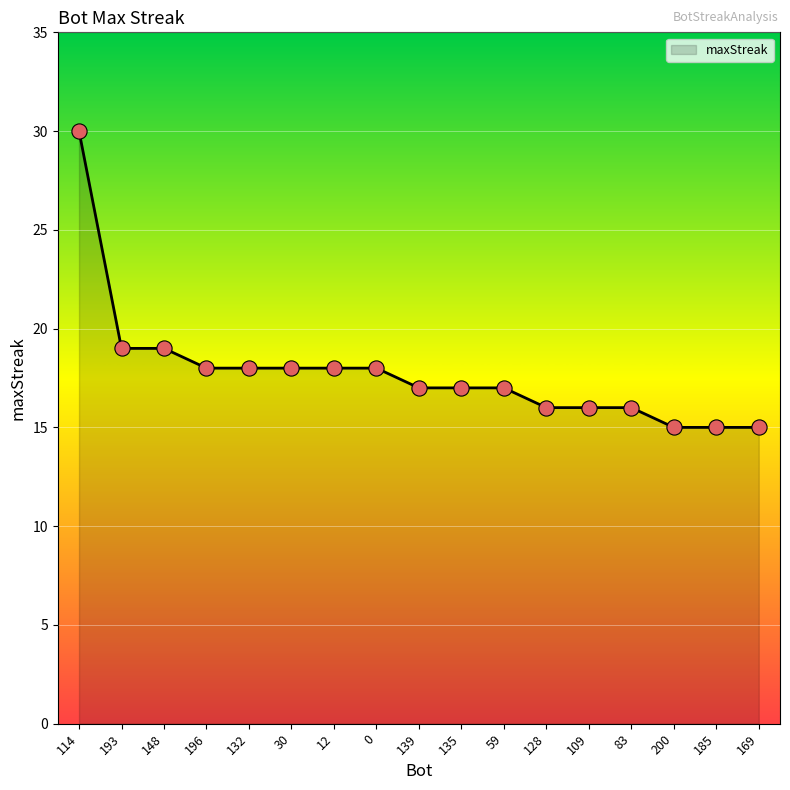

Which has a higher value, 135 or 196?

196